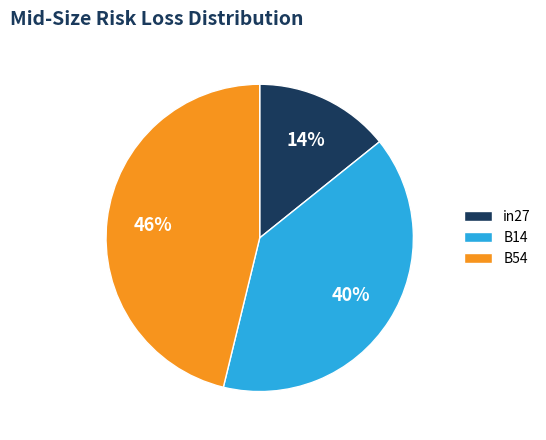

Is there a majority slice in this chart?

No